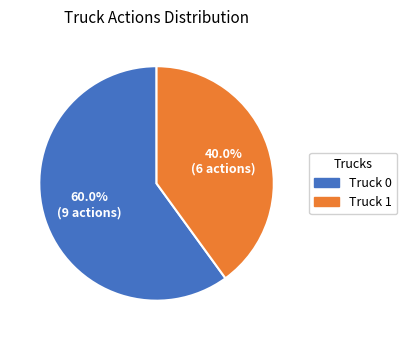

Approximately how many times larger is the value at Truck 0 compared to Truck 1?

1.5